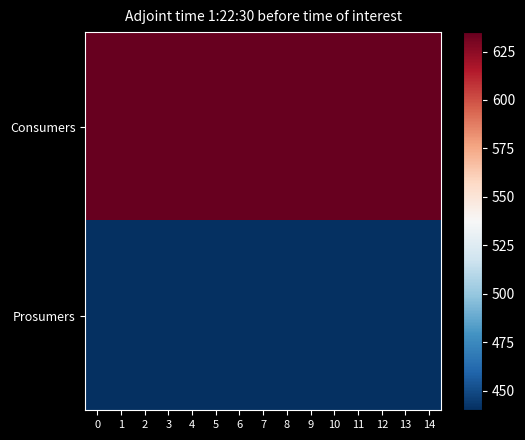

How many data points does each series have?

15